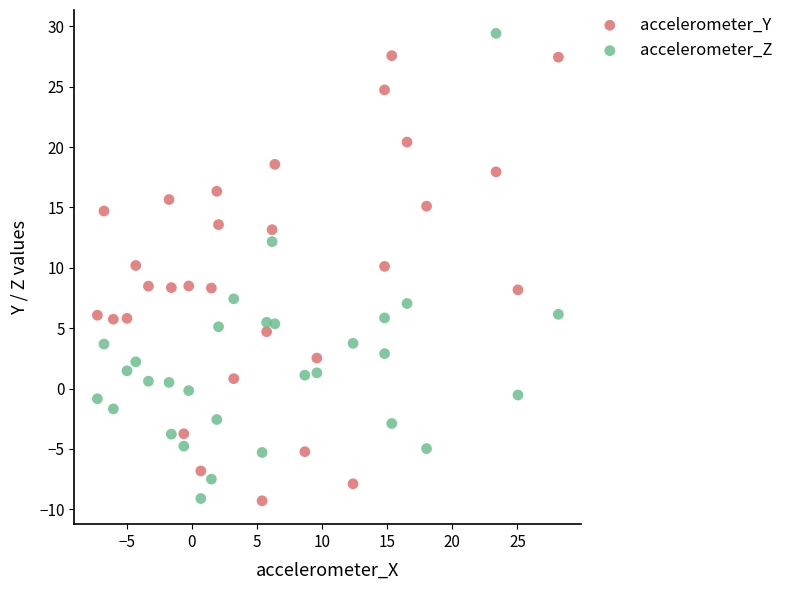

What are all the series names shown in the legend?

accelerometer_Y, accelerometer_Z